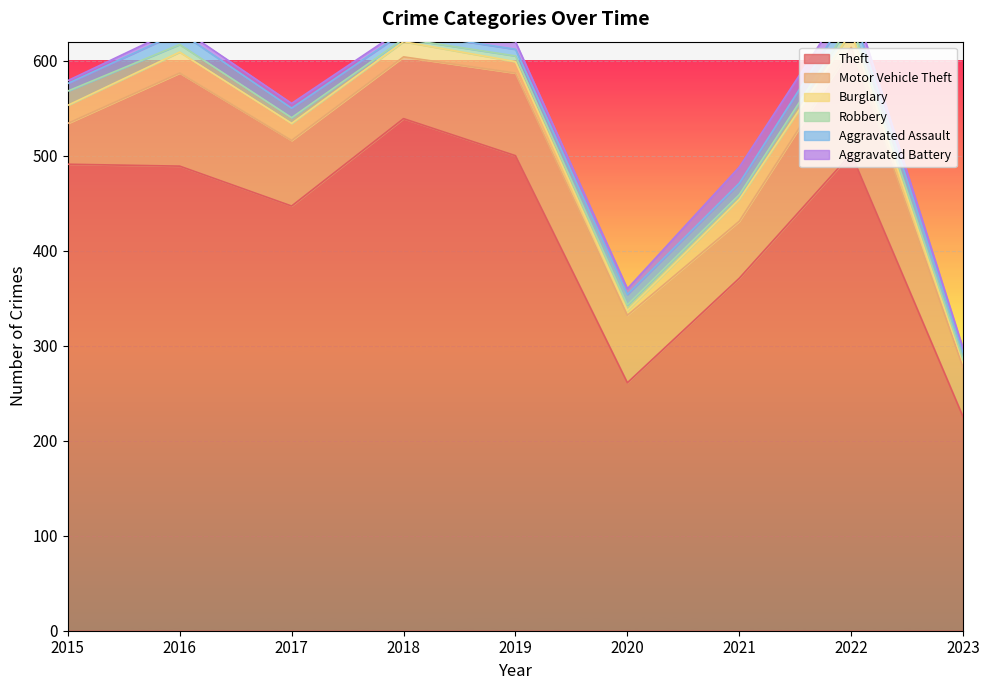

What is the greatest value displayed?

539